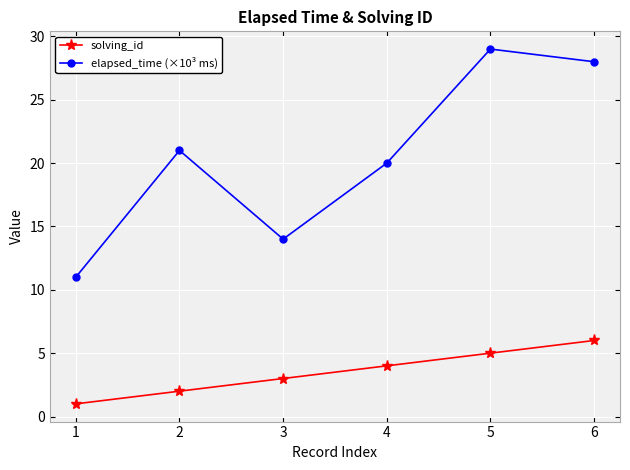

What is the difference between the second highest and minimum values in the solving_id series?

4